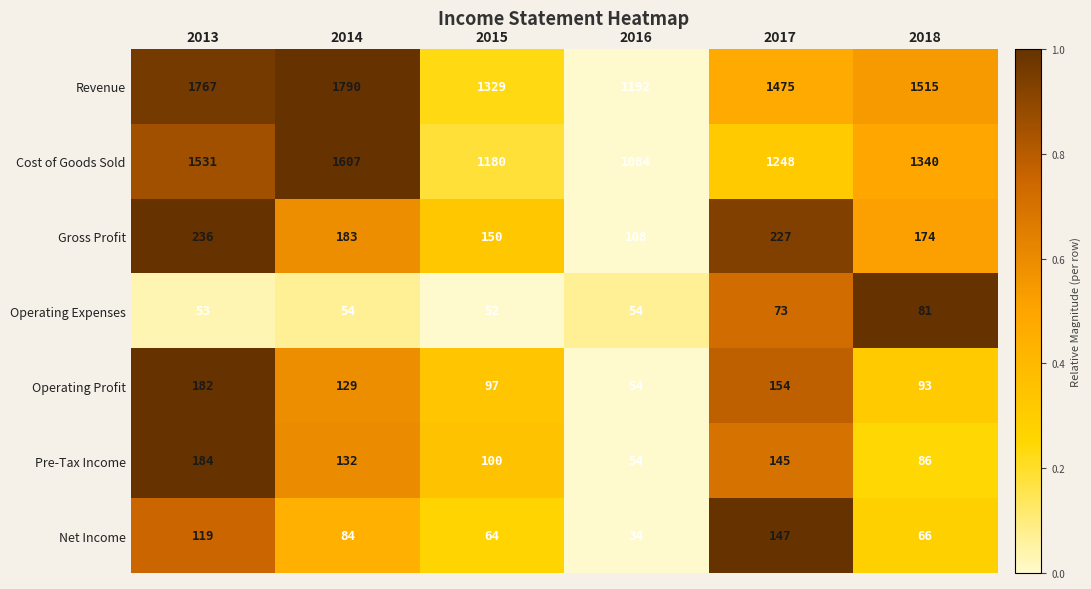

What is the total value across all series at 2013?

4072